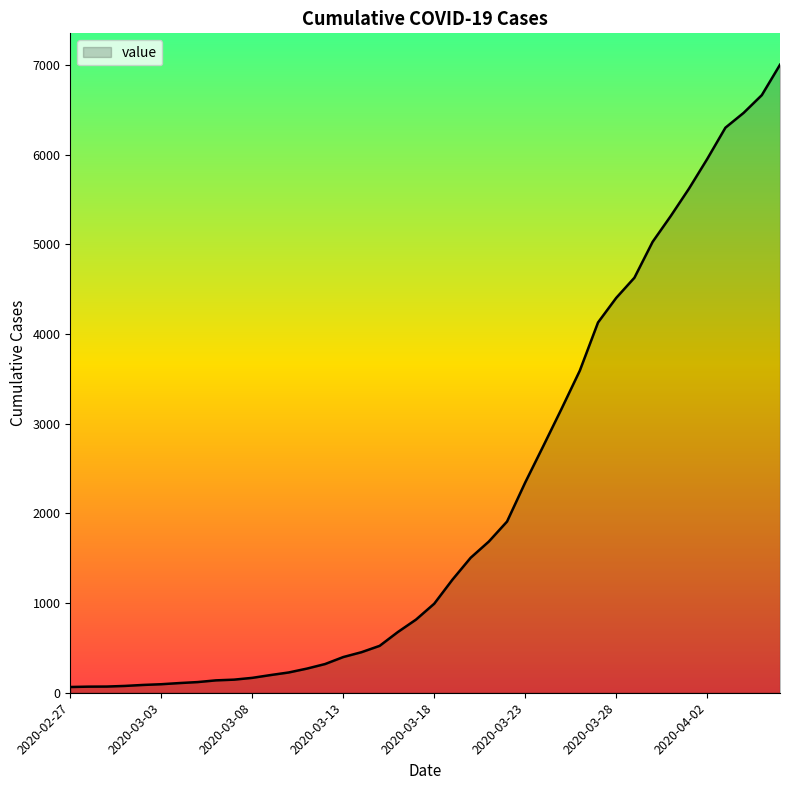

What is the greatest value displayed?

7003